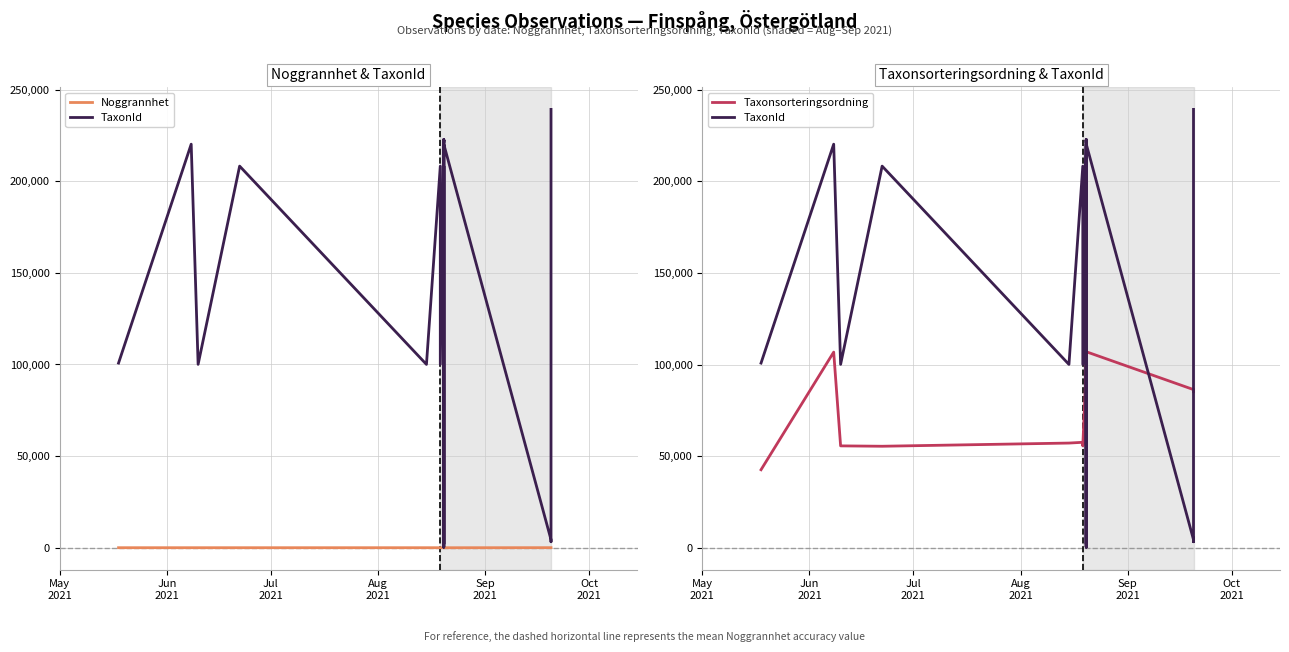

What are all the series names shown in the legend?

Noggrannhet, TaxonId, Taxonsorteringsordning